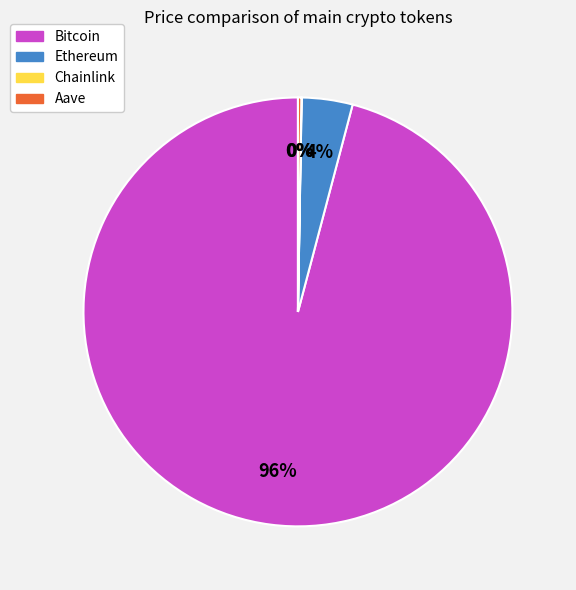

Is Bitcoin the majority of the pie?

Yes